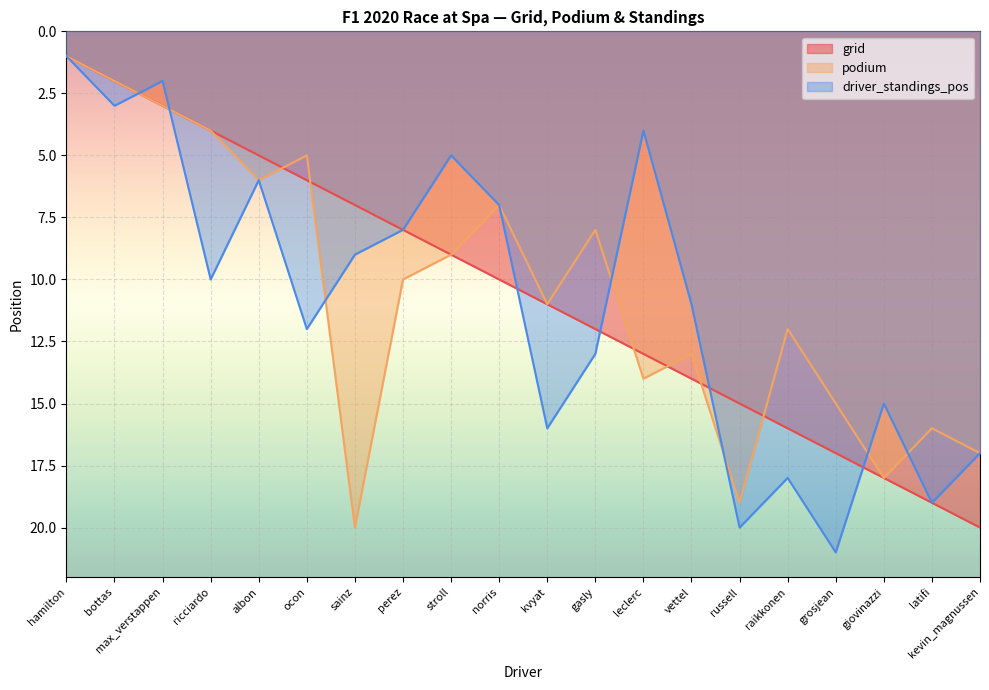

What is the label of the 1st point from the right?

kevin_magnussen